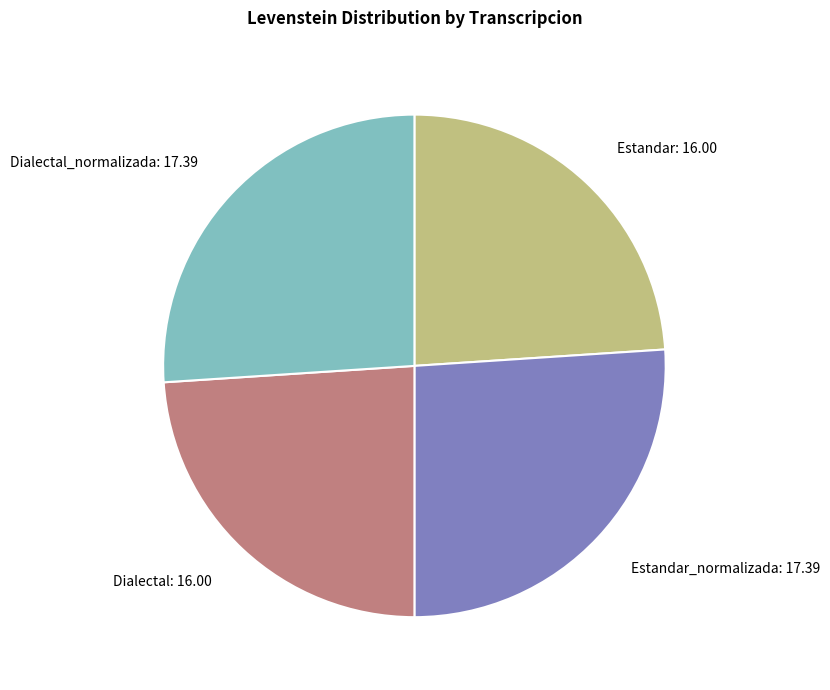

What is the ratio of the value at Dialectal_normalizada to the value at Estandar?

1.1